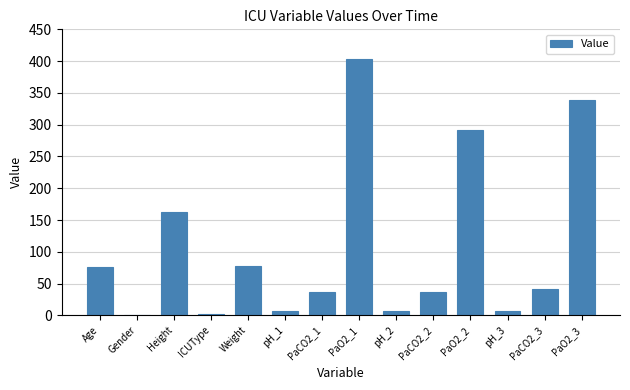

What is the sum of all values?

1490.7